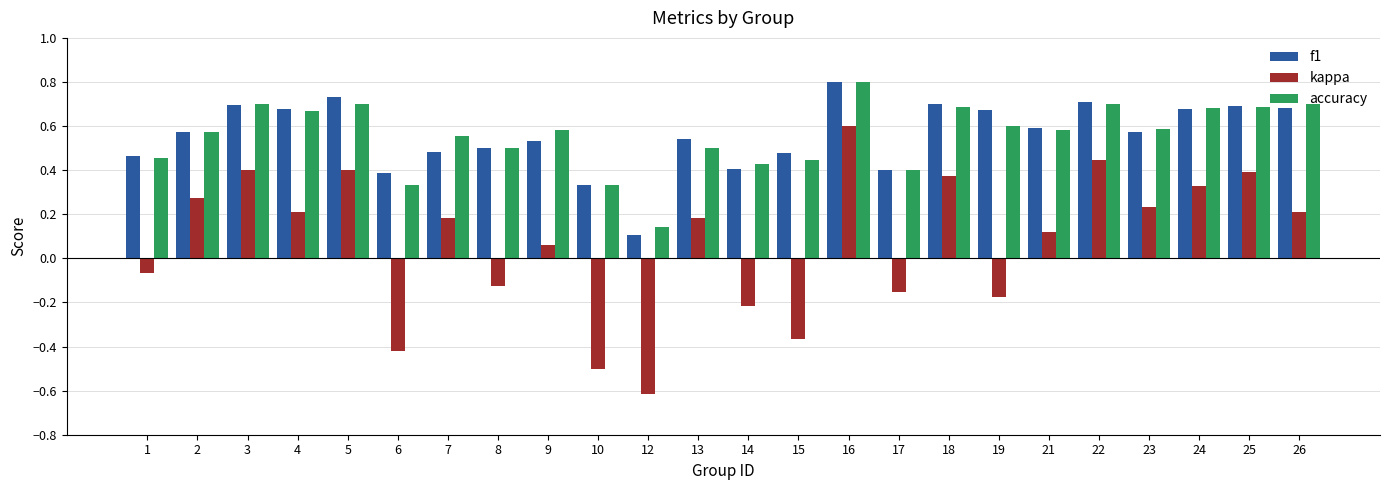

Which category has the lowest value across all series?

12